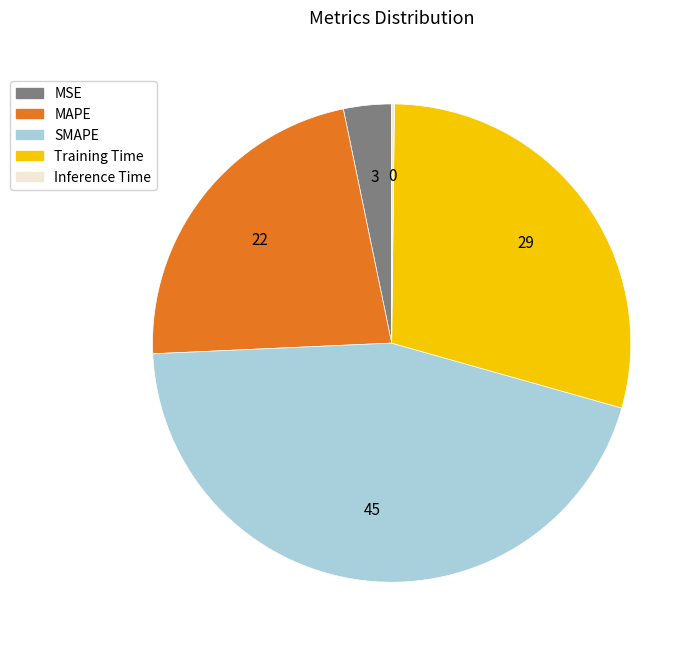

Does any single category account for the majority?

No